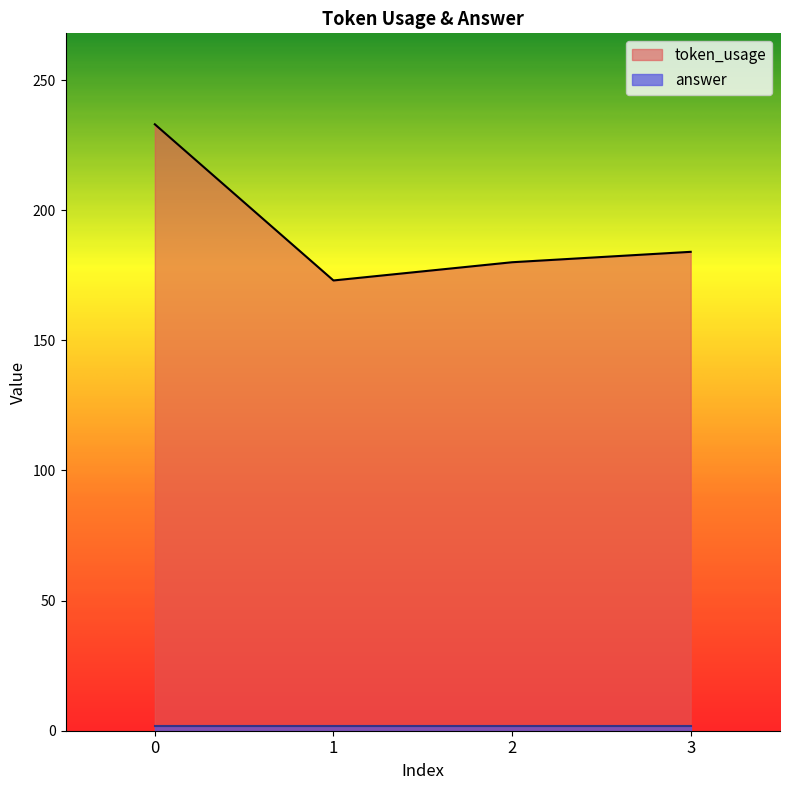

Reading left to right, transcribe all the data shown in this chart.

233	173	180	184